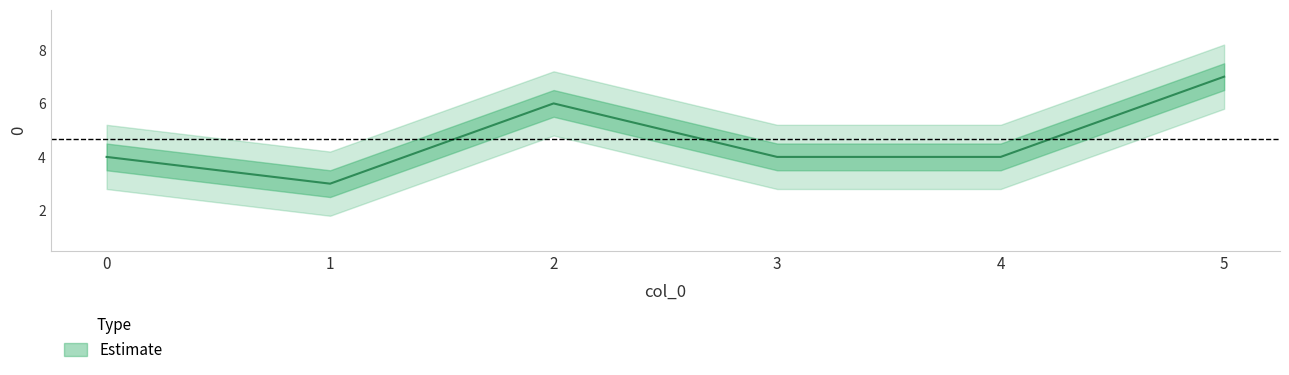

What is the sum of all values?

28